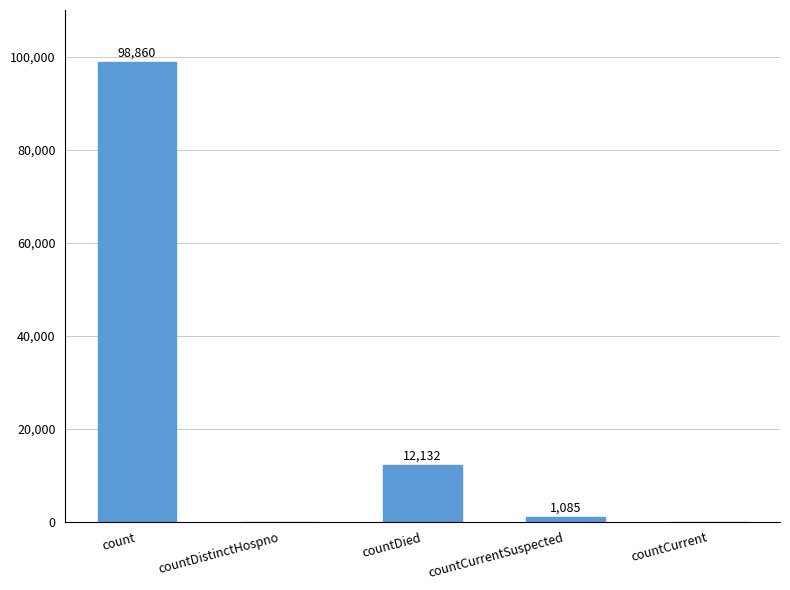

The value at countCurrent is 0. True or false?

True